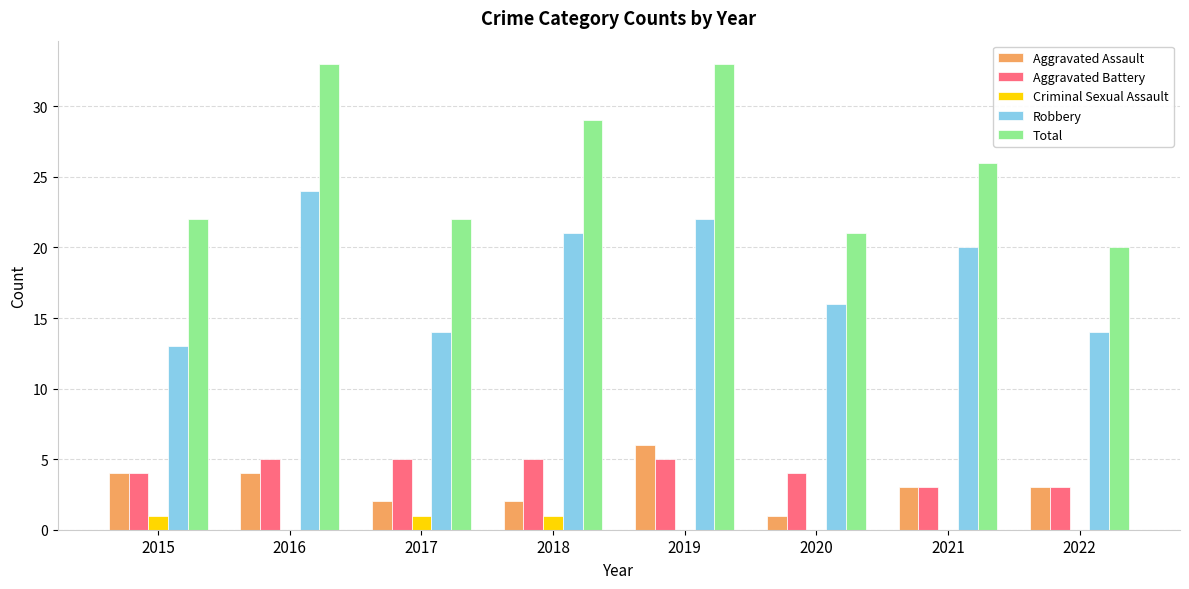

Between 2016 and 2018, which series saw the biggest shift?

Total